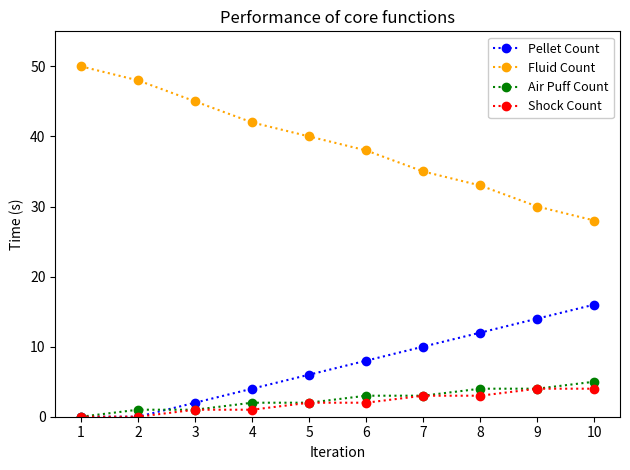

Which series changed the most between 5 and 7?

Fluid Count